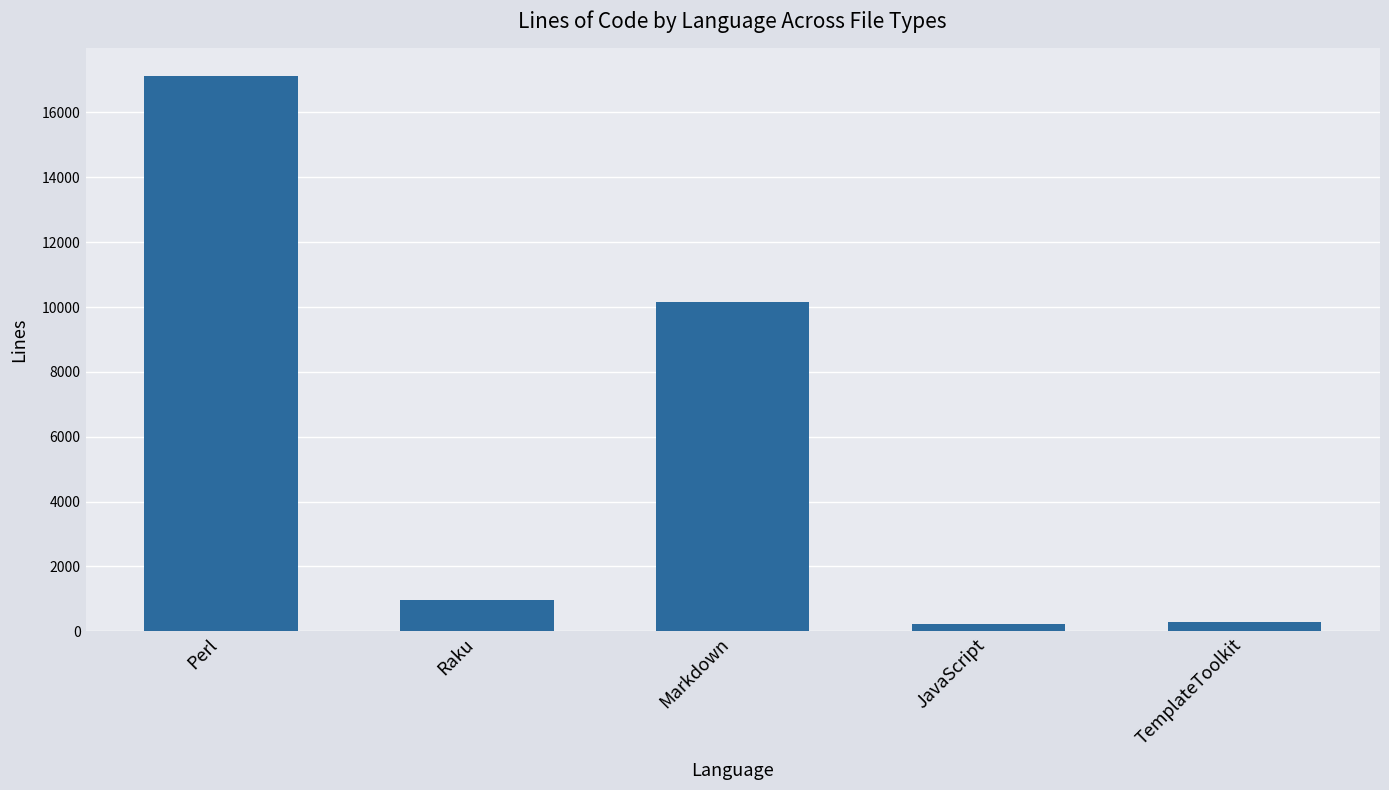

What is the label of the 4th bar from the right?

Raku